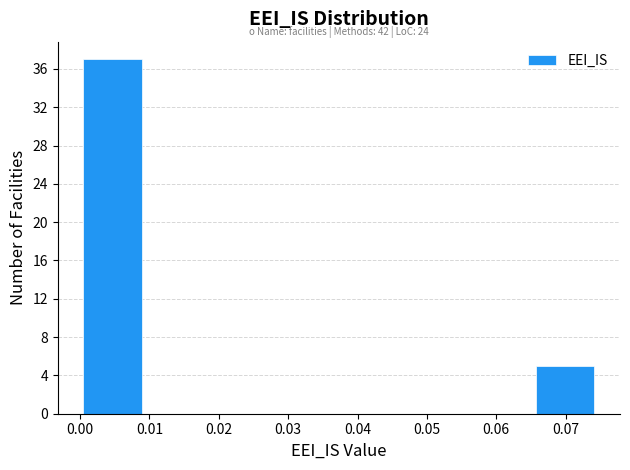

Over which range of the x-axis is the bar tallest?

0.000 to 0.009